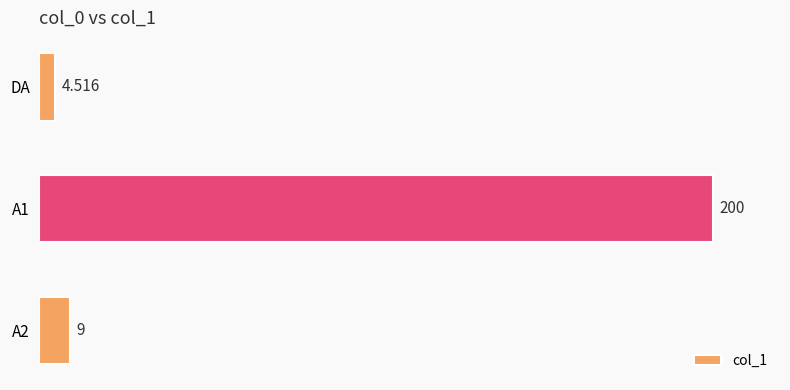

Rank the categories by value from highest to lowest.

A1, A2, DA